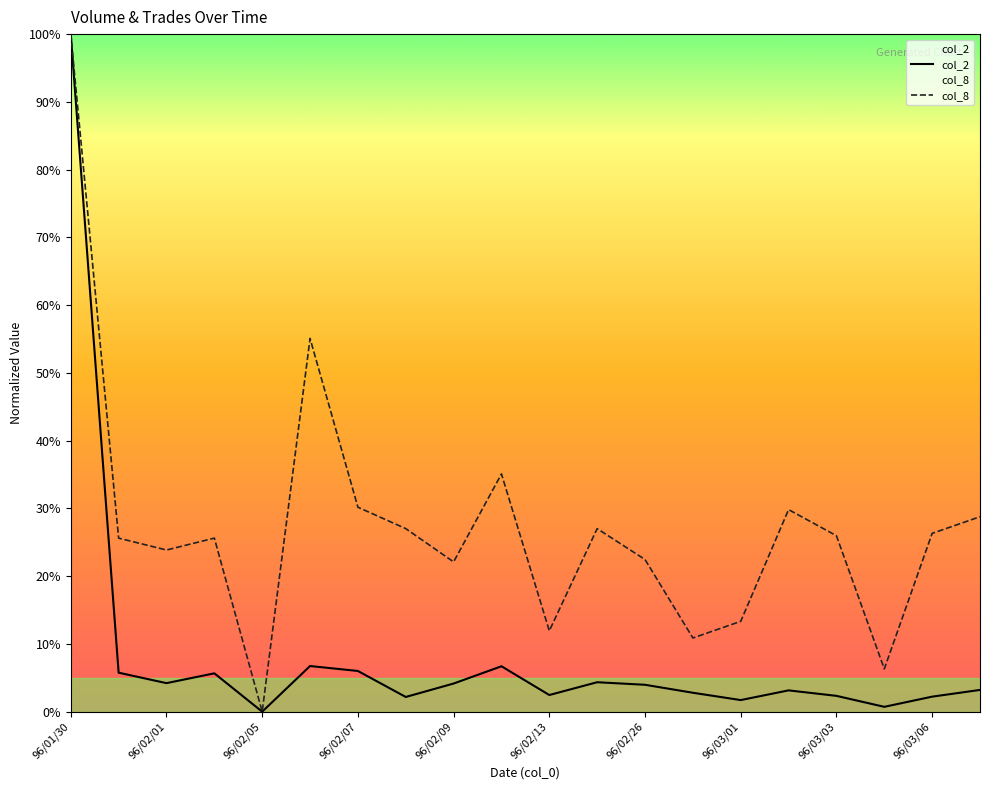

What is the difference between the col_2 values at 96/02/05 and 96/01/31?

5.8